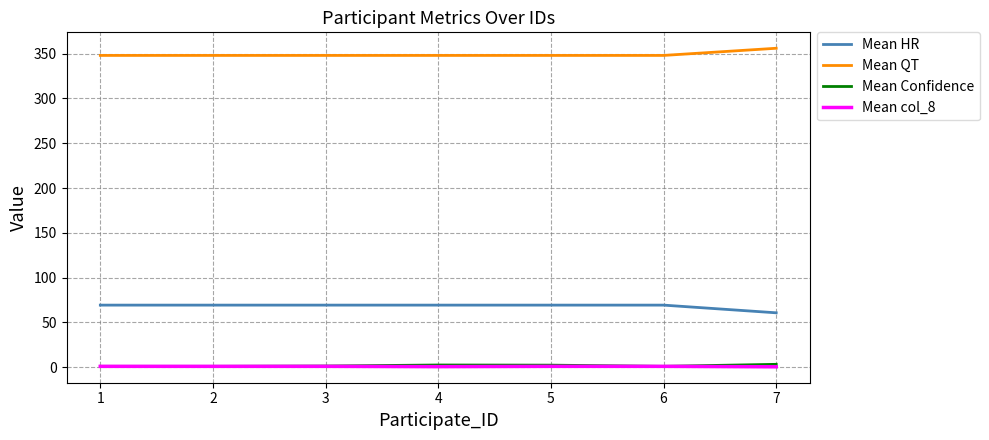

What is the average value of the Mean QT series?

349.1